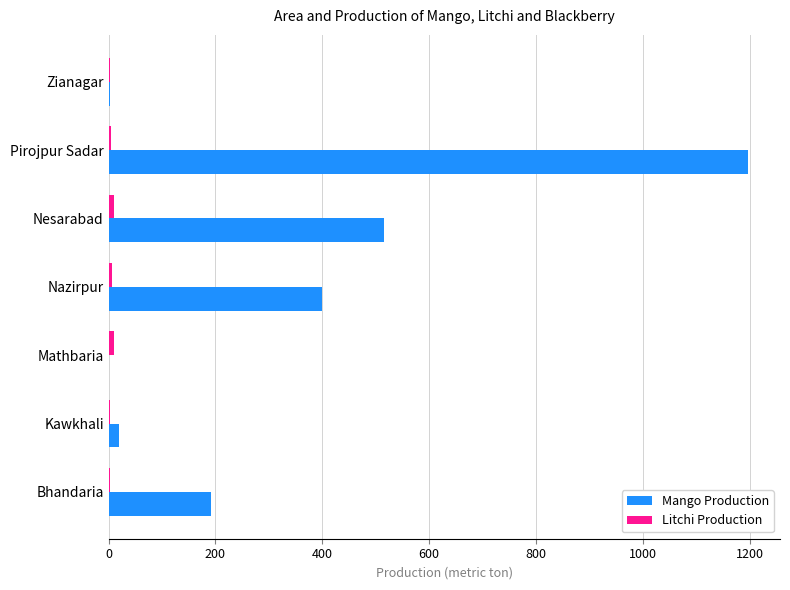

At which label is Mango Production closest to 598?

Nesarabad